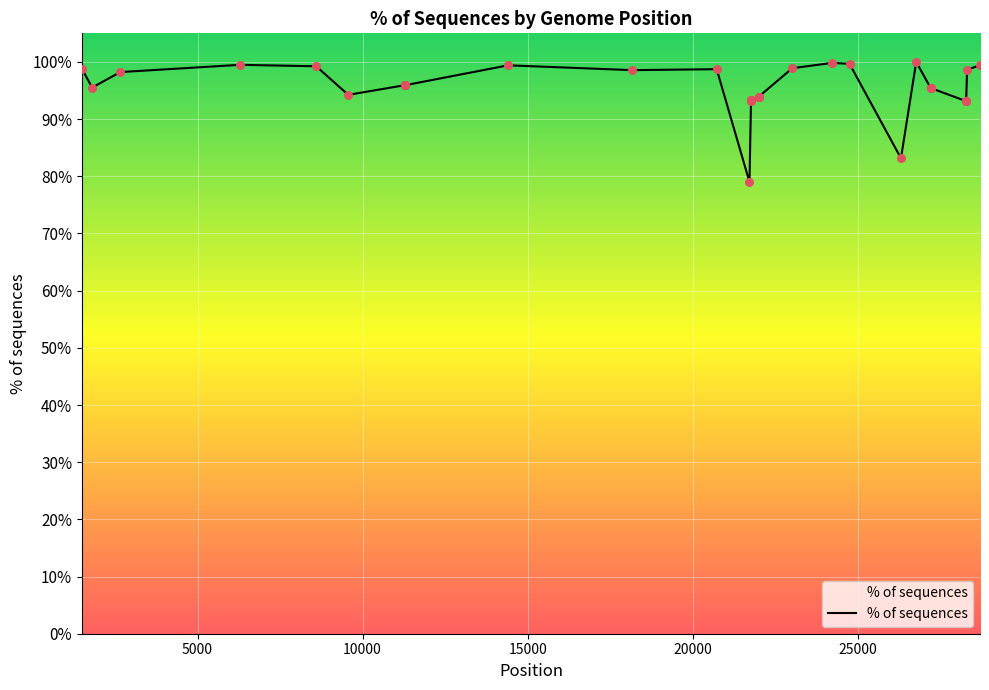

What is the difference between the maximum and minimum values?

21.0